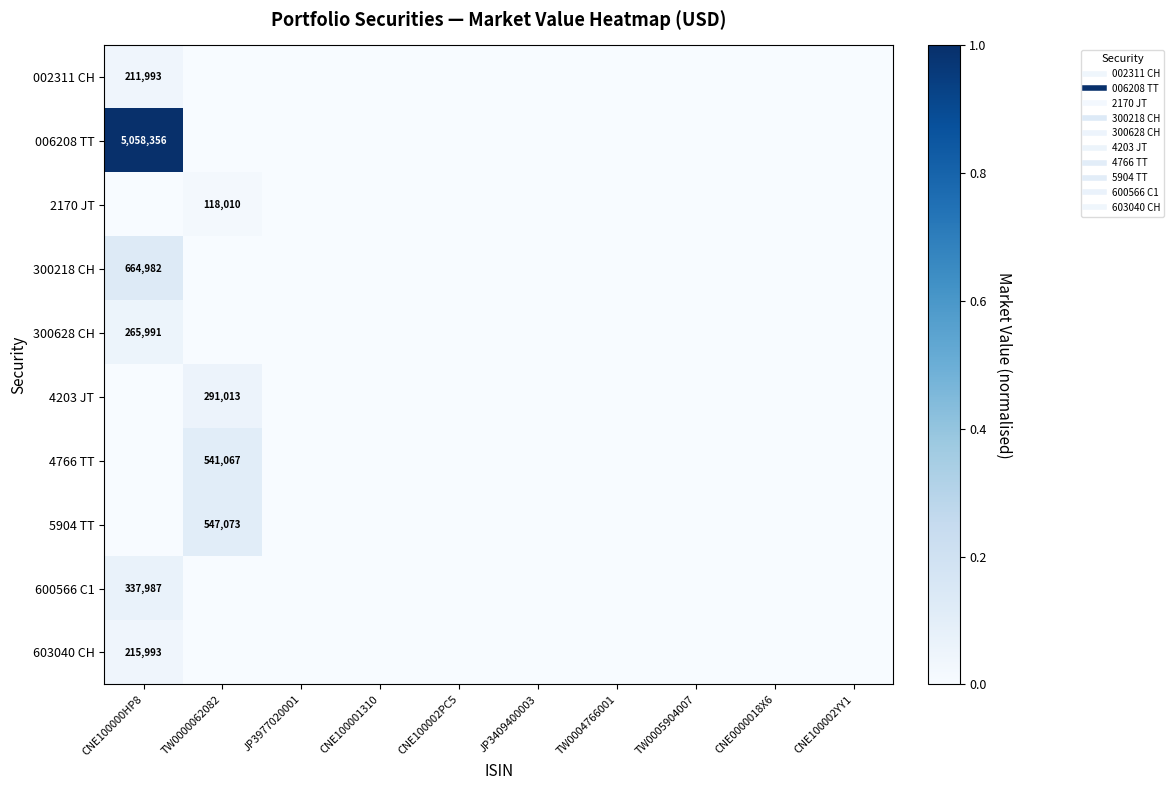

How many positive values does the 603040 CH series have?

1